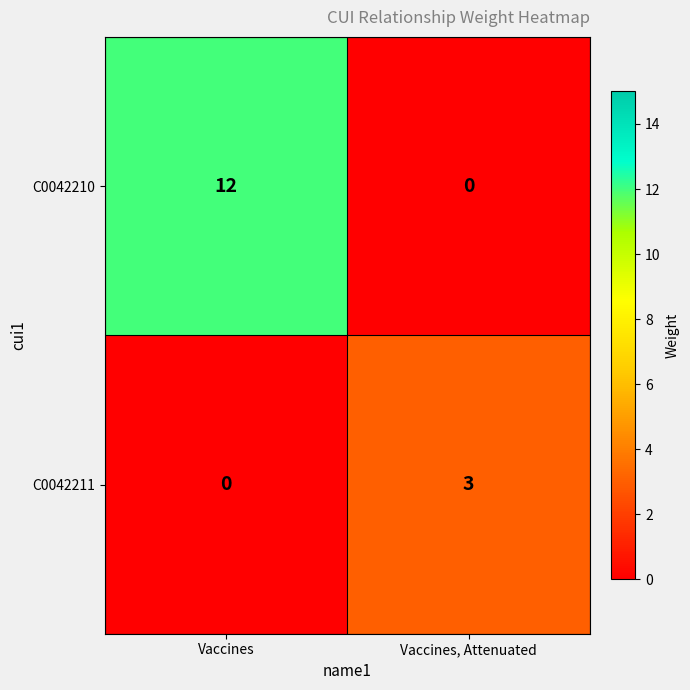

At which category is the sum across all series the highest?

Vaccines